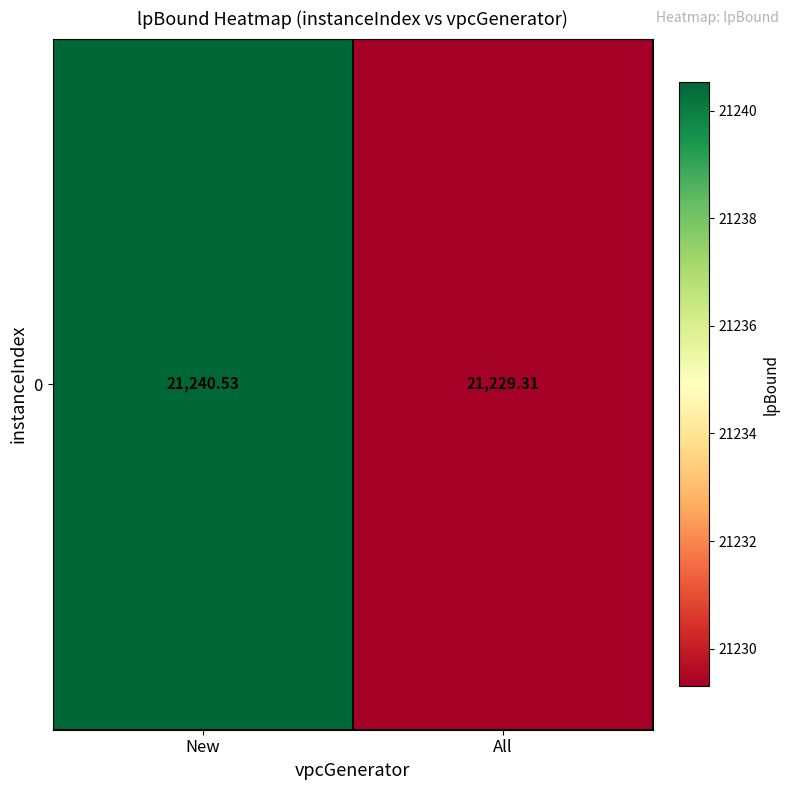

The value at New is 14672.5. True or false?

False